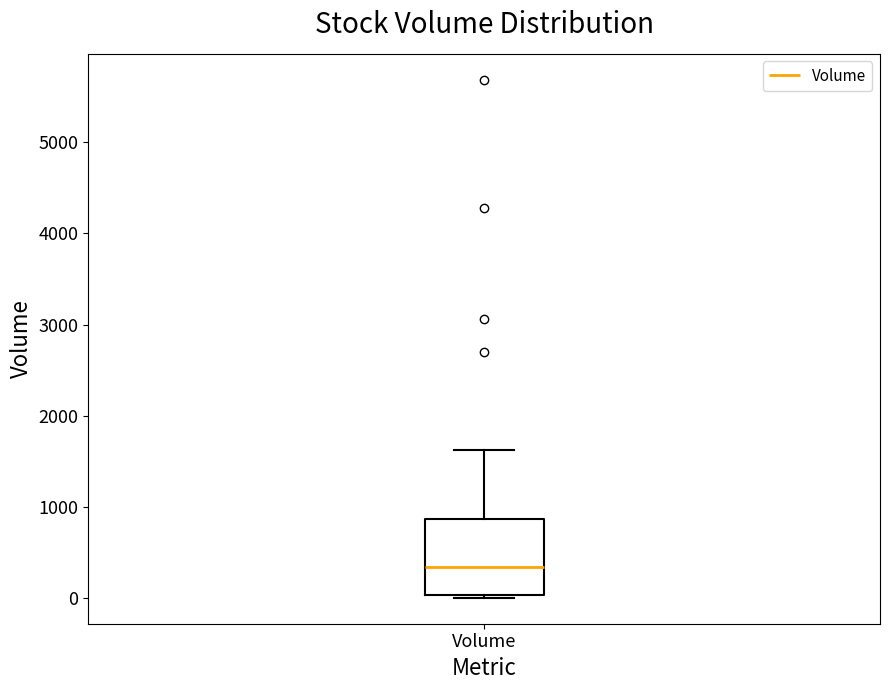

Where does the median line of the box for Volume sit on the y-axis? The values are not printed on the chart, so give them approximately, as read against the axis.

300